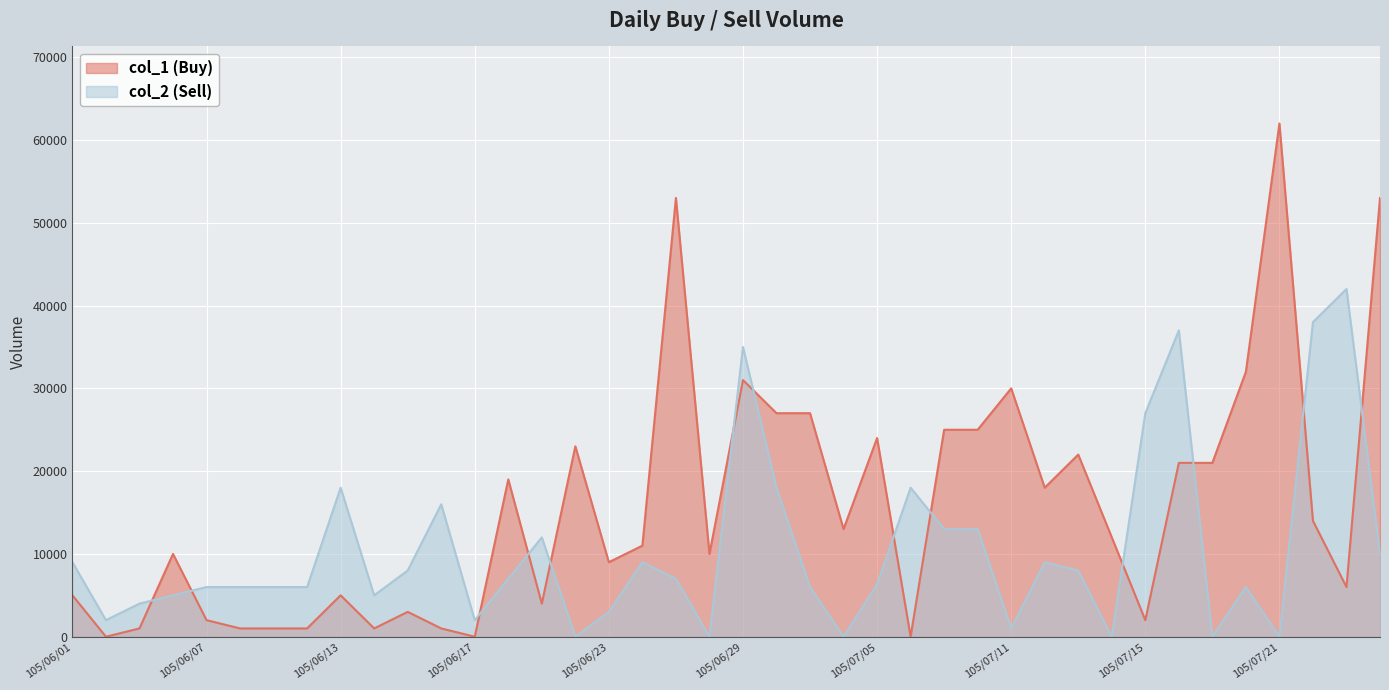

What position from the left is 105/07/05?

25